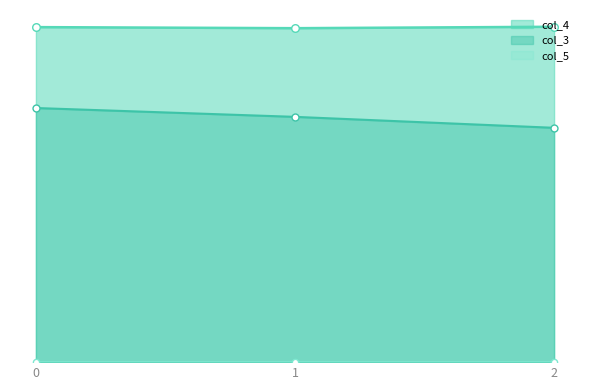

Which series reaches the minimum Y coordinate?

col_3